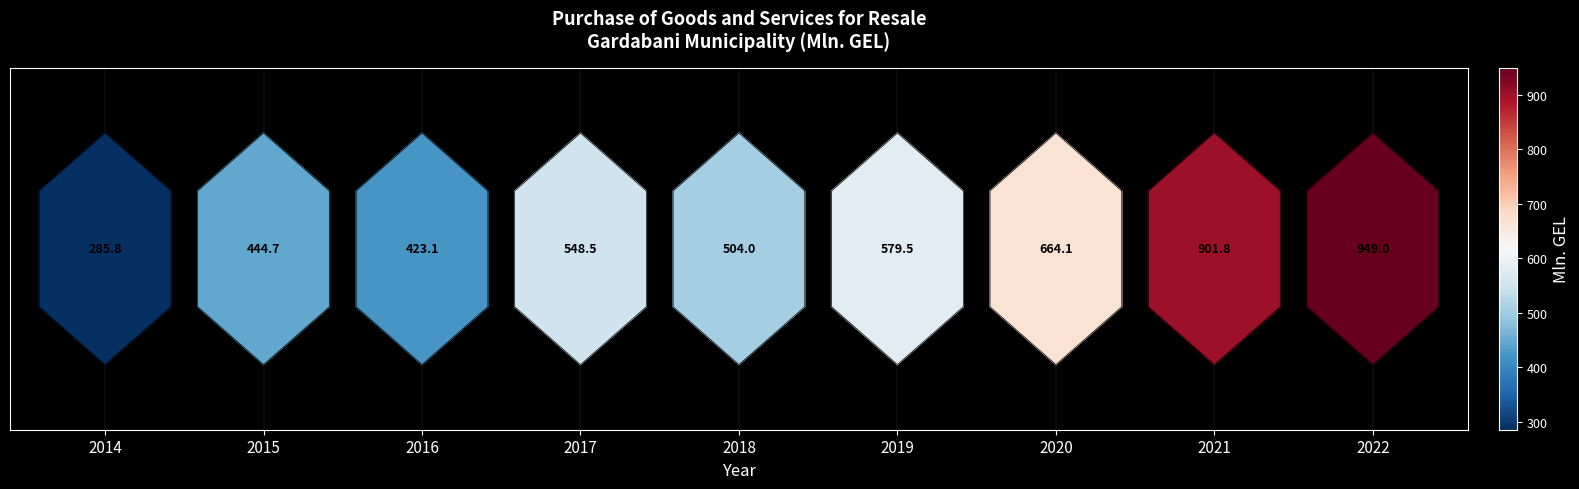

Reading left to right, extract all data points from this chart.

2014=285.8	2015=444.7	2016=423.1	2017=548.5	2018=504.0	2019=579.5	2020=664.1	2021=901.8	2022=949.0